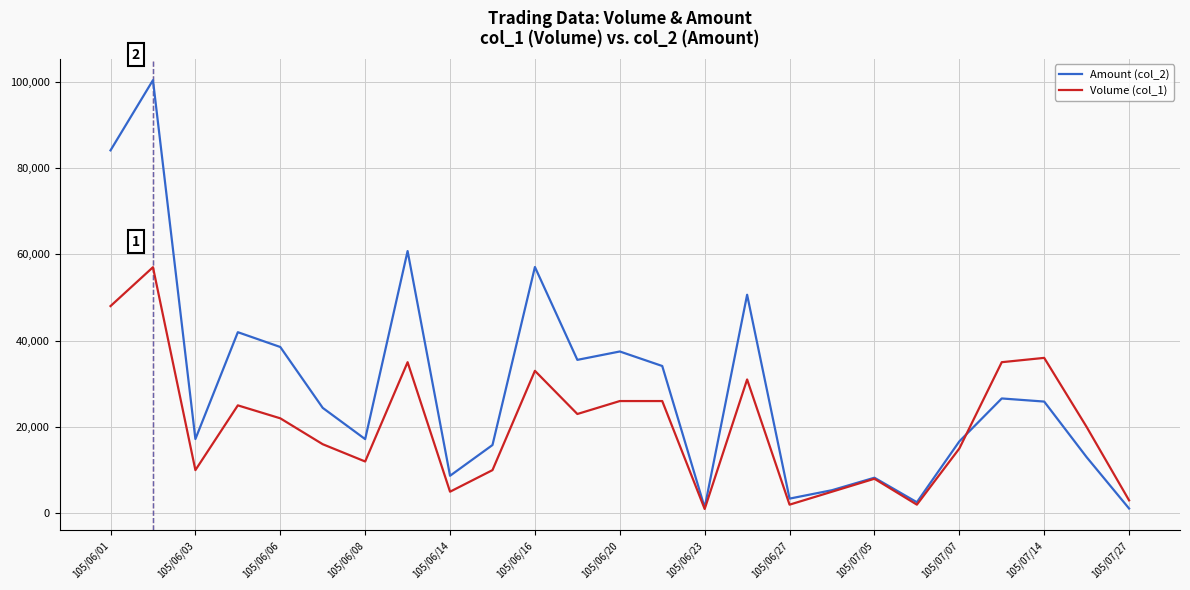

Which series has the largest total across all categories?

Amount (col_2)